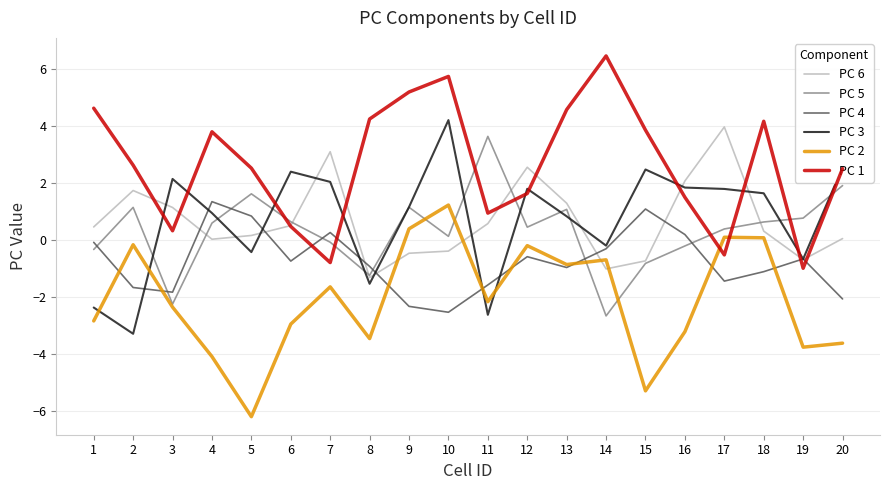

Is the value of PC 4 at 2 greater than the value of PC 6 at 2?

No